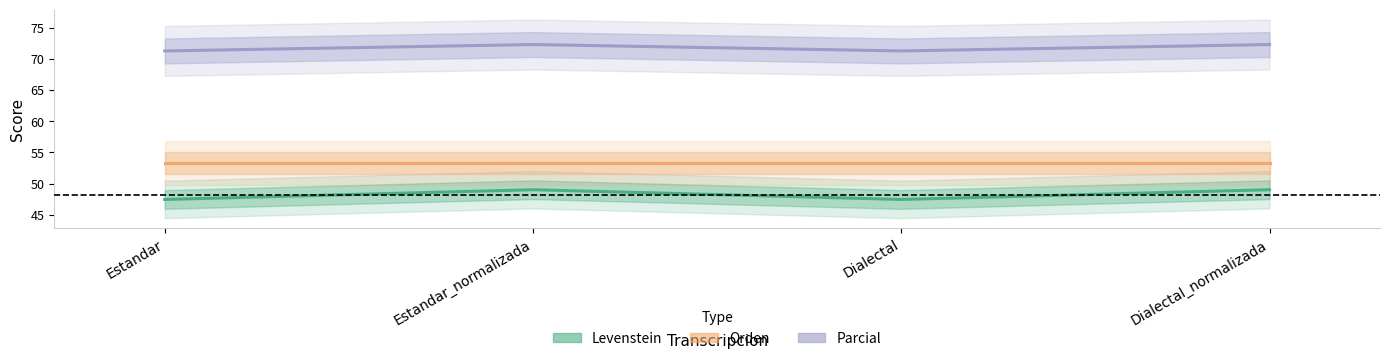

True or false: Orden and Levenstein cross at least once.

False